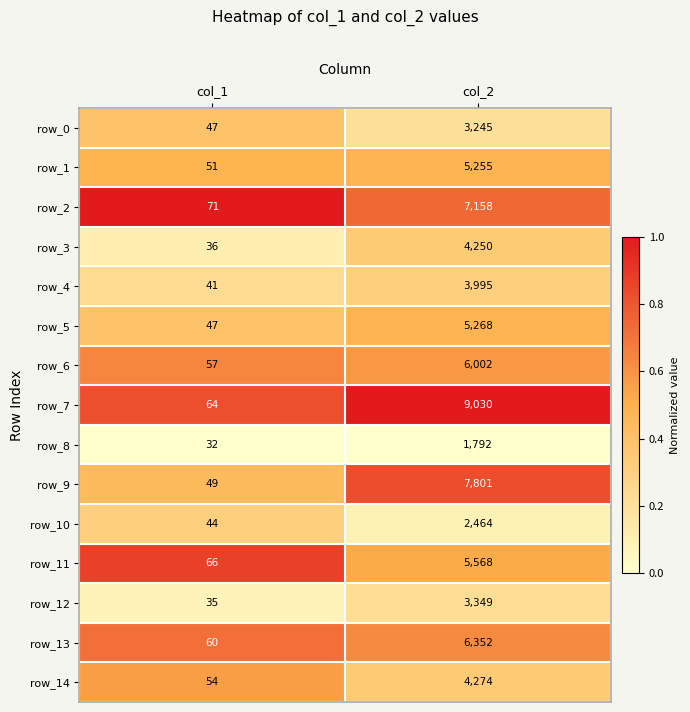

List the labels in order of row_8 value, largest first.

col_2, col_1